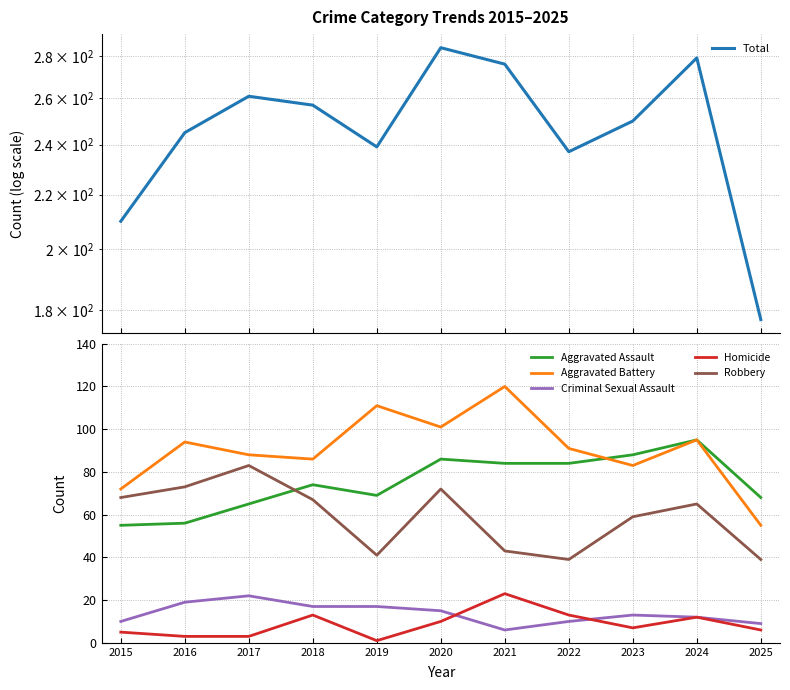

What is the total value across all series at 2022?

474